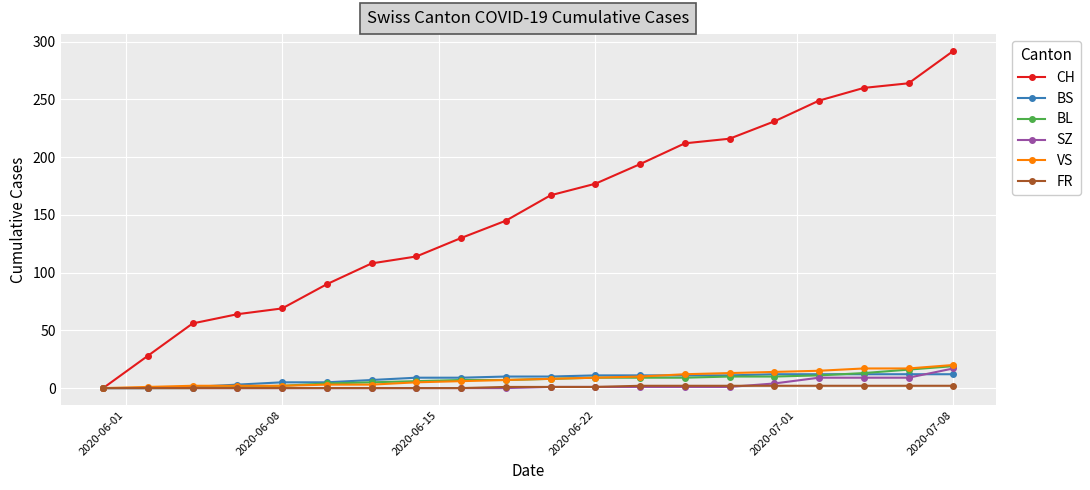

Which series has the largest total across all categories?

CH